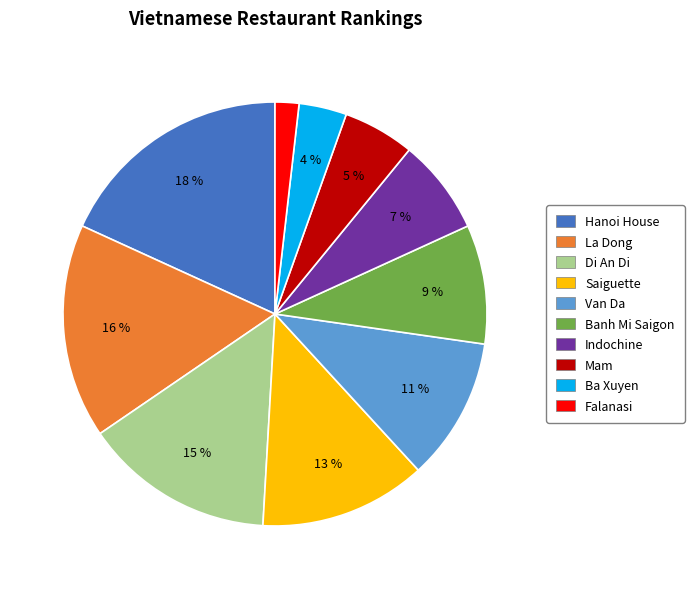

The La Dong slice represents 31% of the pie. True or false?

False